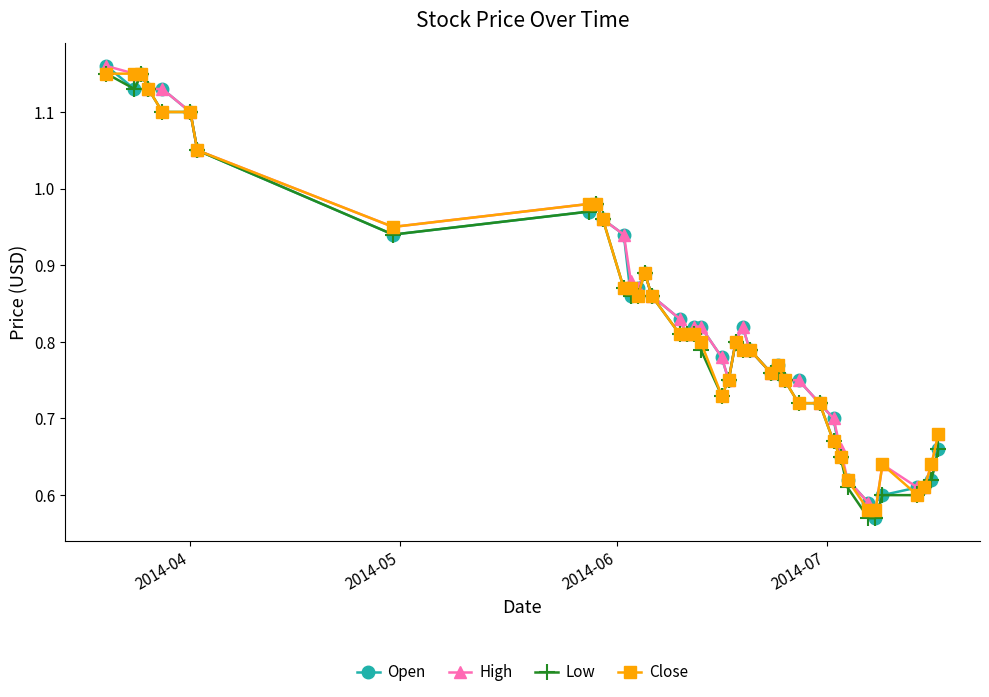

Which series has the largest range (max minus min)?

Open